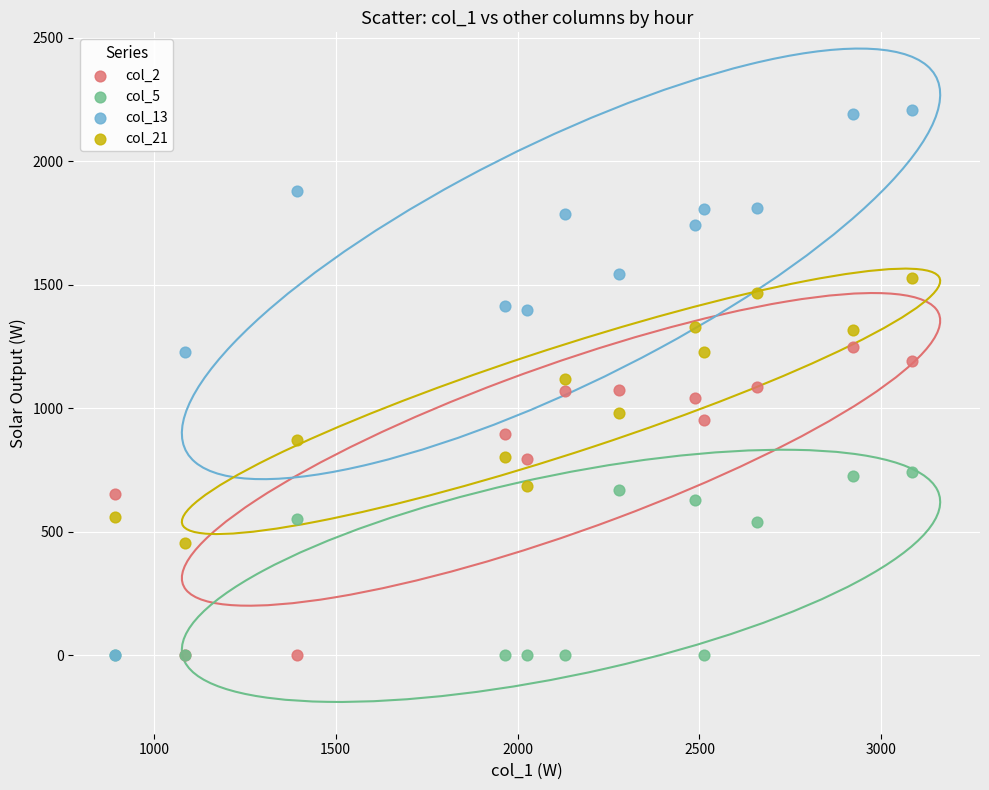

Which series contains the highest Y value?

col_13